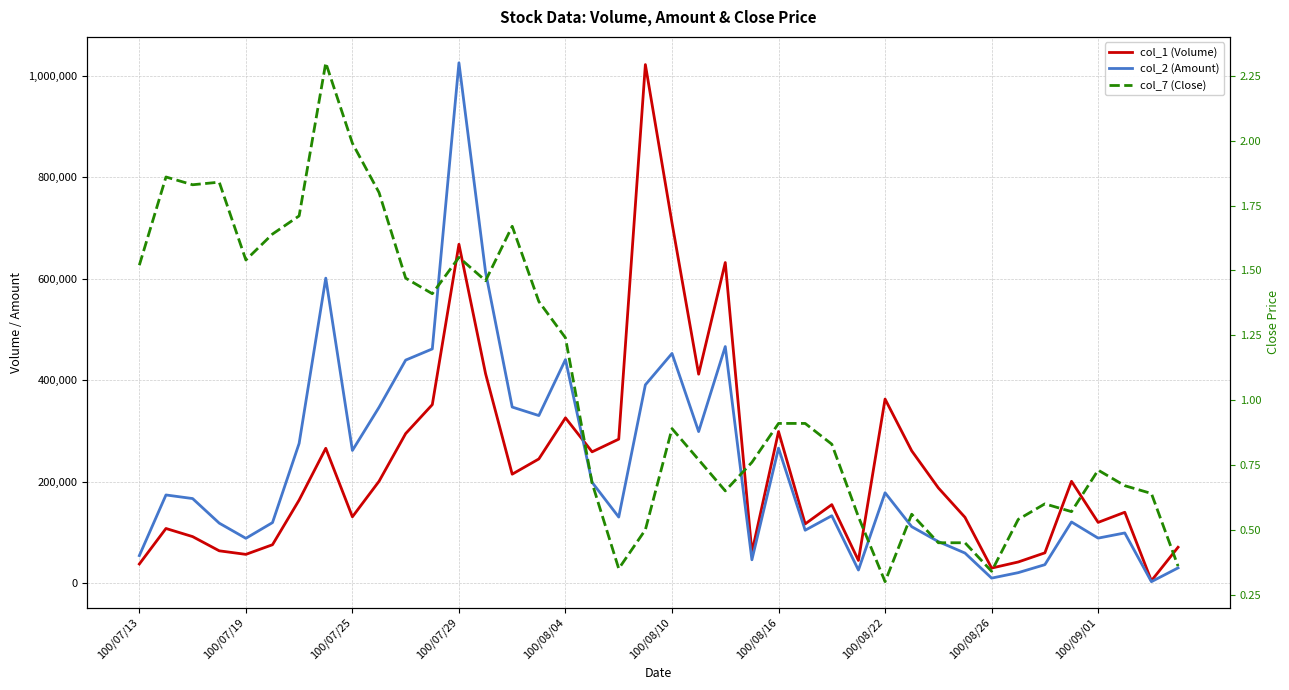

True or false: col_2 (Amount) has more than 0 interior local peaks.

True